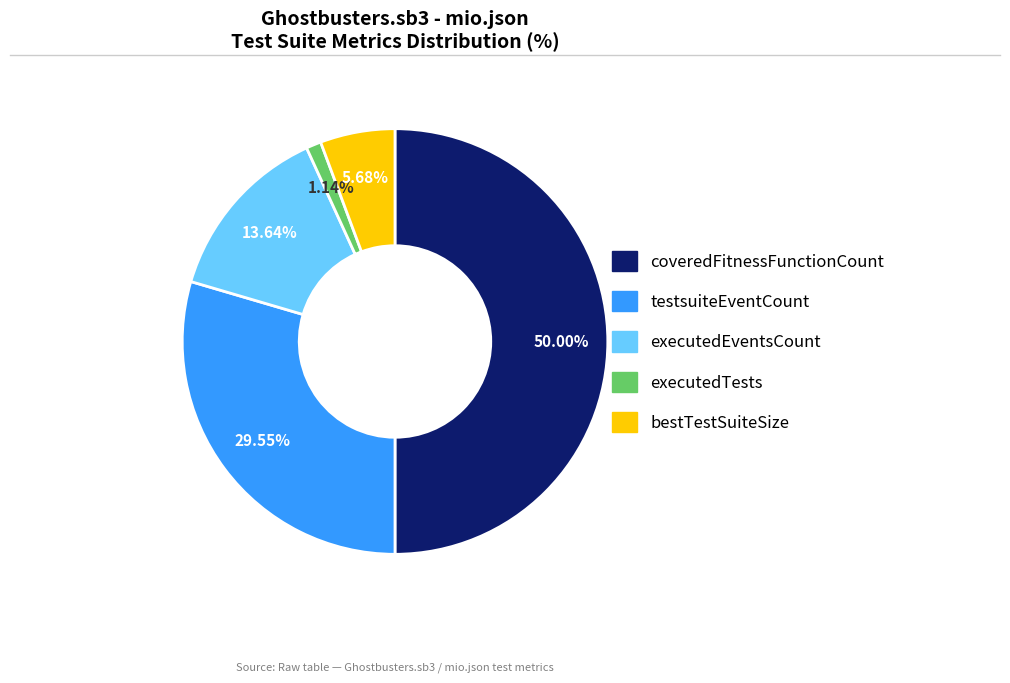

Which category has the smallest portion of the pie?

executedTests